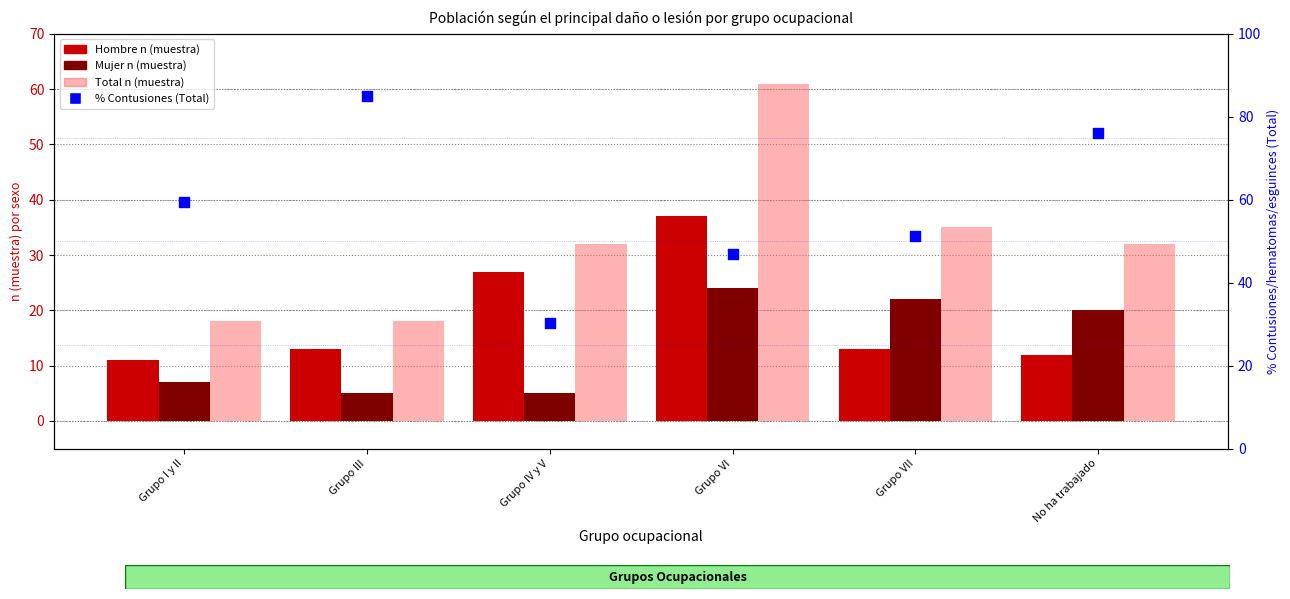

At how many categories does at least one series exceed 21?

6